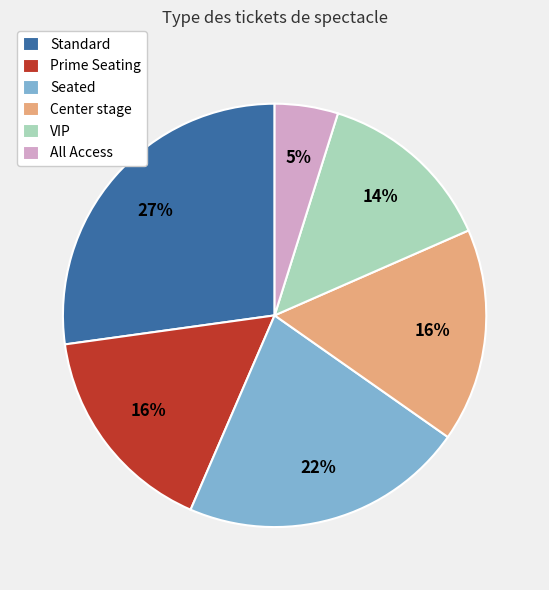

To the nearest percent, what is the difference between the largest and smallest slice percentages?

22%